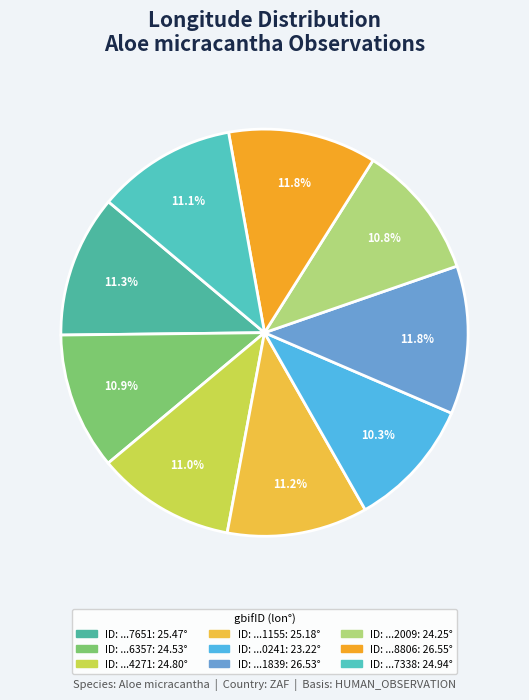

Is there a majority slice in this chart?

No